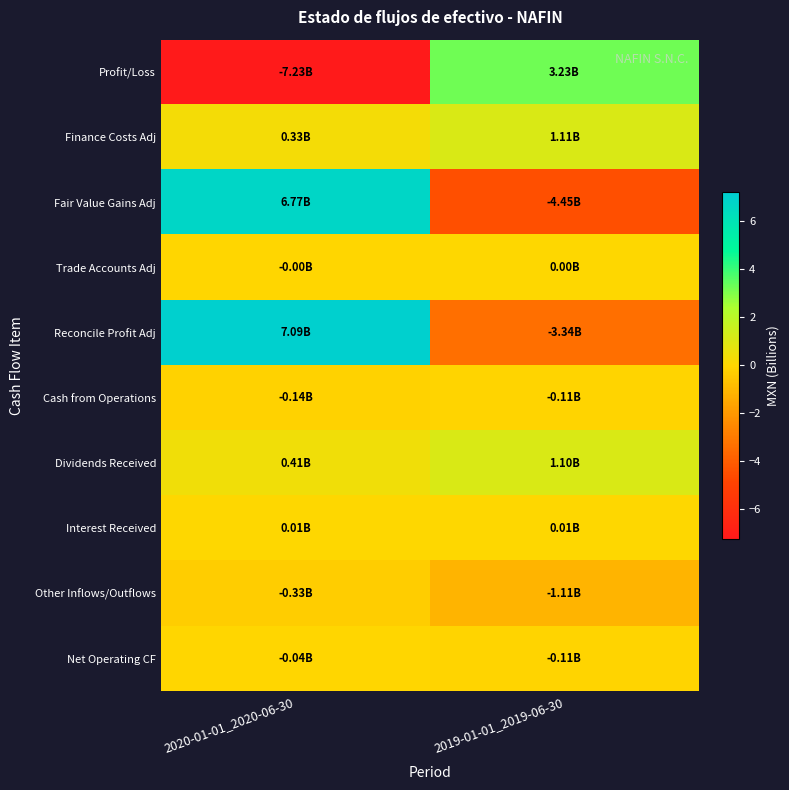

At which category does the chart reach its minimum across all series?

2020-01-01_2020-06-30